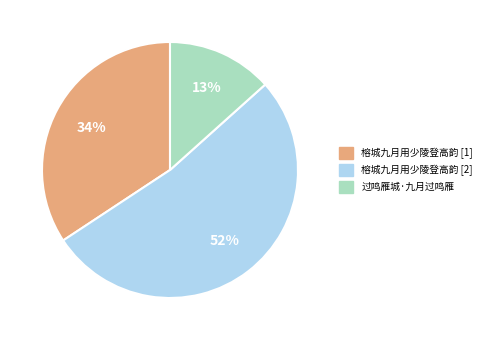

Which slice is the smallest?

过鸣雁城·九月过鸣雁